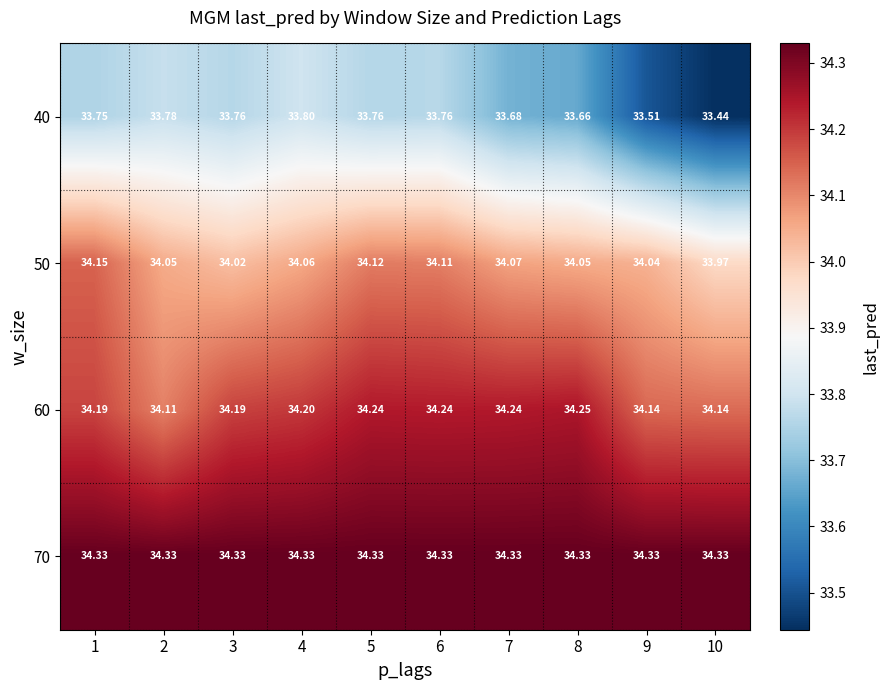

At 4, list the series in order from smallest to largest.

40, 50, 60, 70